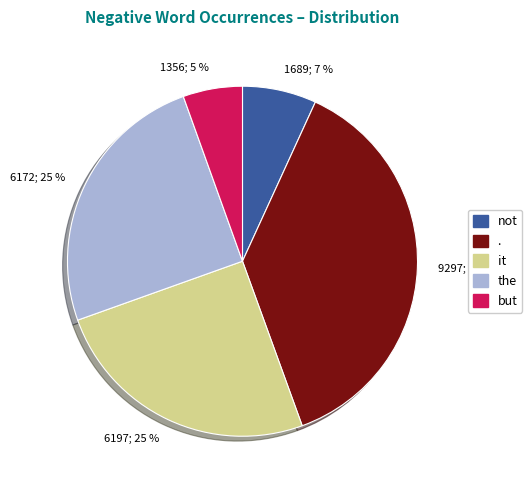

Which slice is the largest?

.